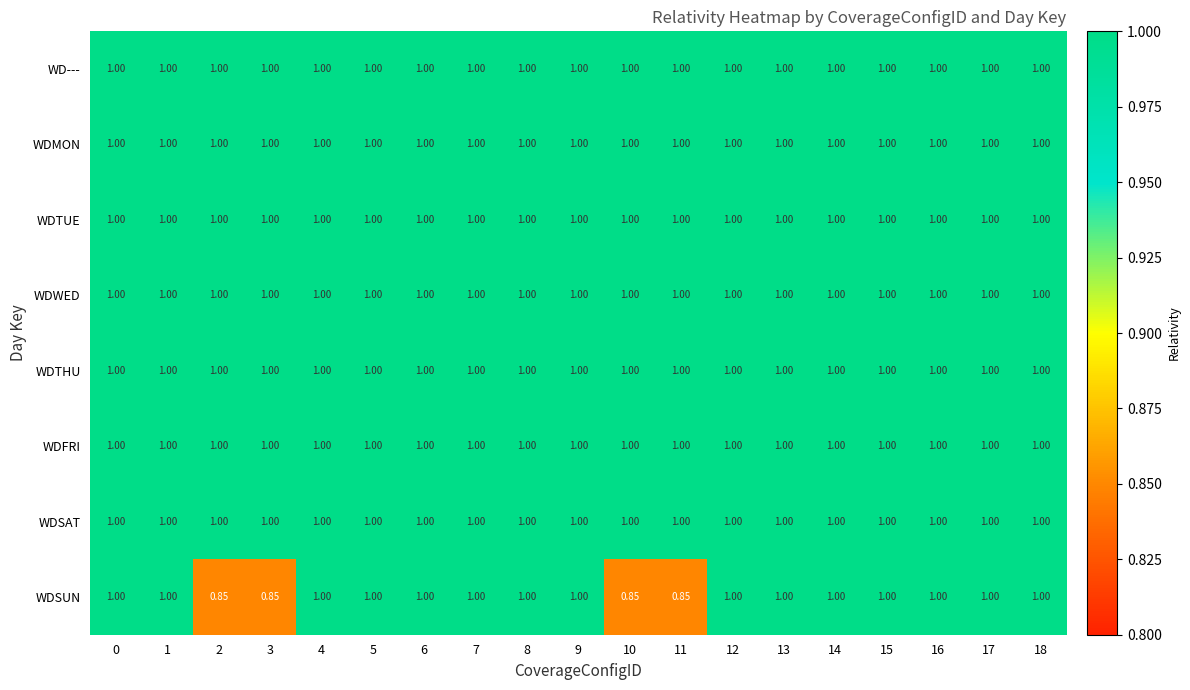

What is the total value across all series at 9?

8.0